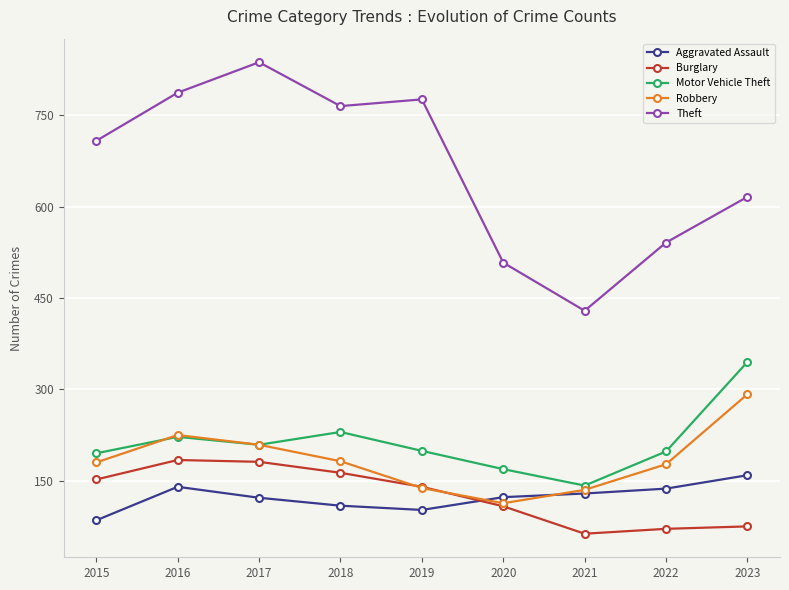

At which category does Robbery reach its first local valley?

2020